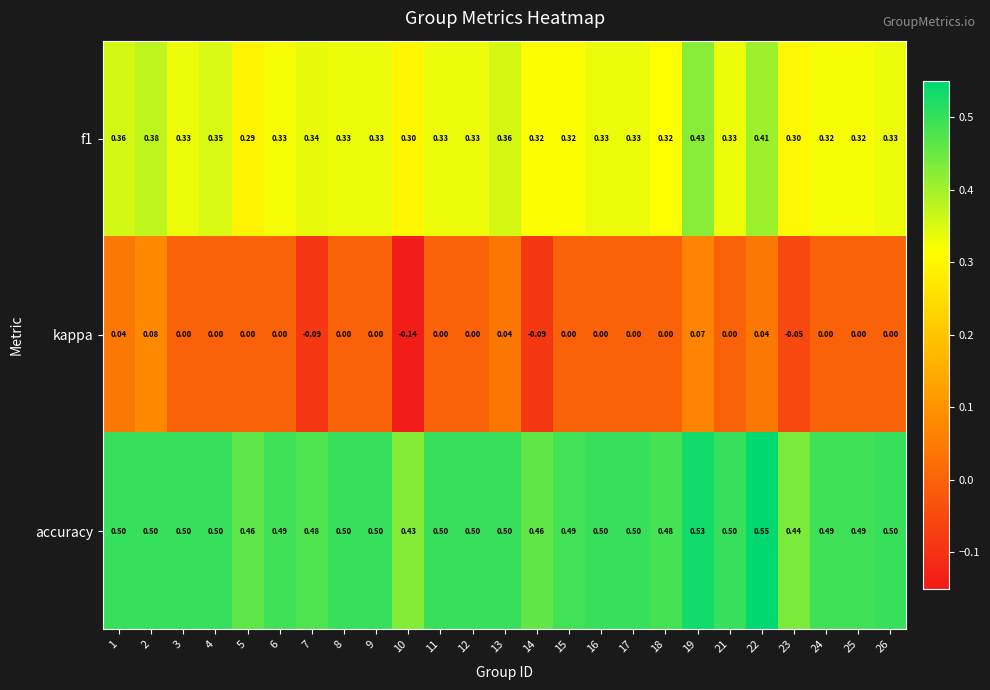

At 15, list the series in order from smallest to largest.

kappa, f1, accuracy